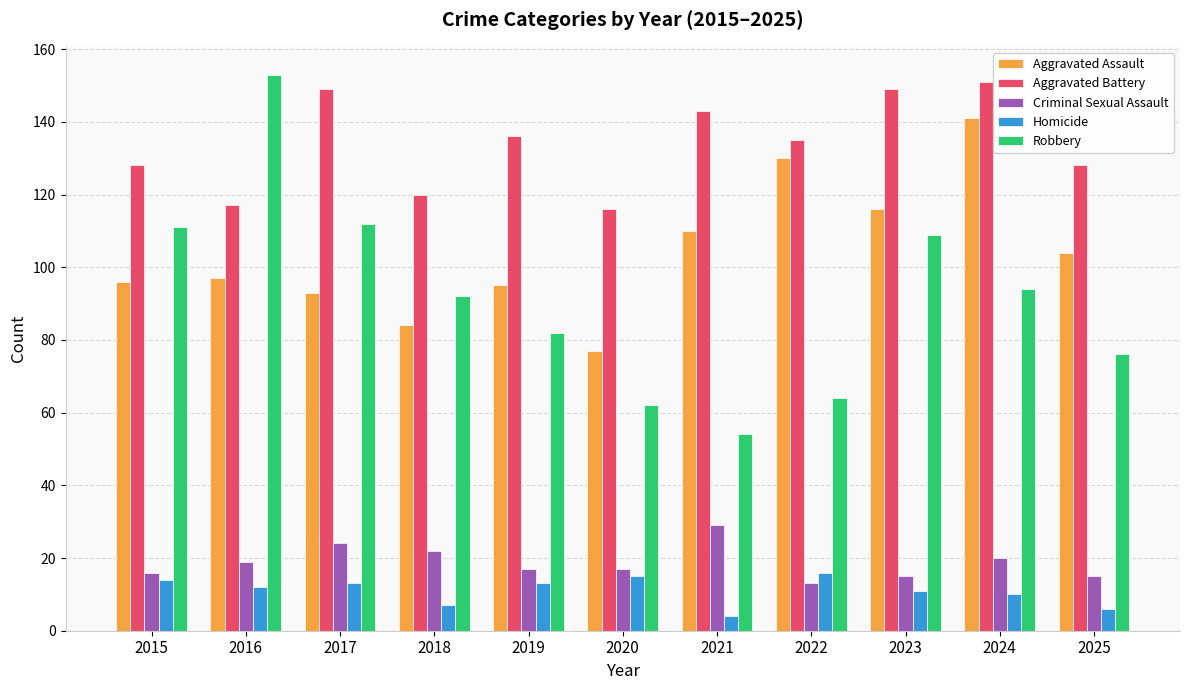

What is the difference between the Aggravated Assault values at 2017 and 2024?

48